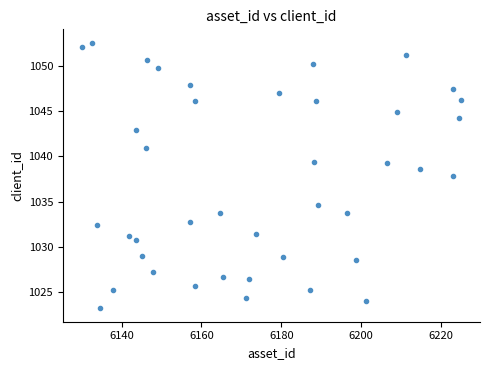

What Y value in the scatter plot is closest to 1037?

1037.9